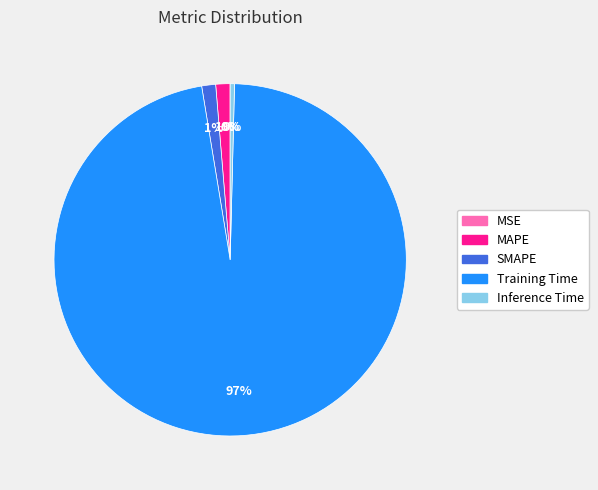

What percentage is the SMAPE slice, to the nearest percent?

1%